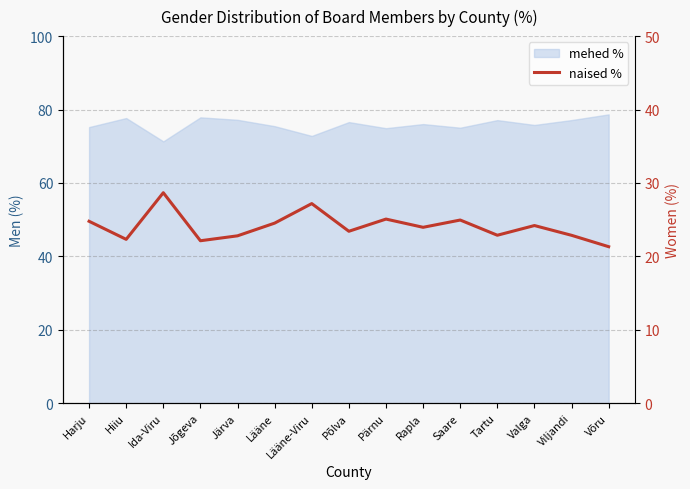

What is the value of the 5th point from the left?

22.8